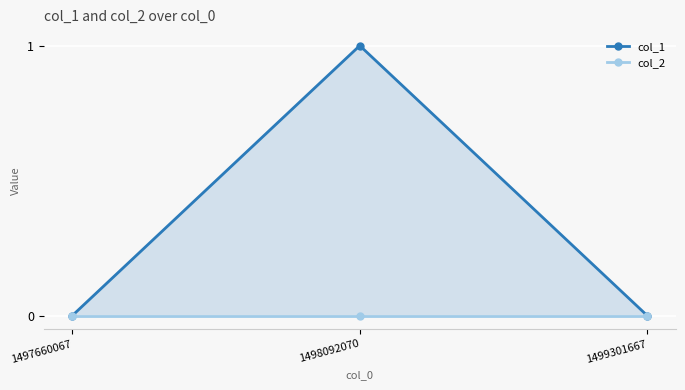

Where is col_2 nearest to the value 0?

1497660067